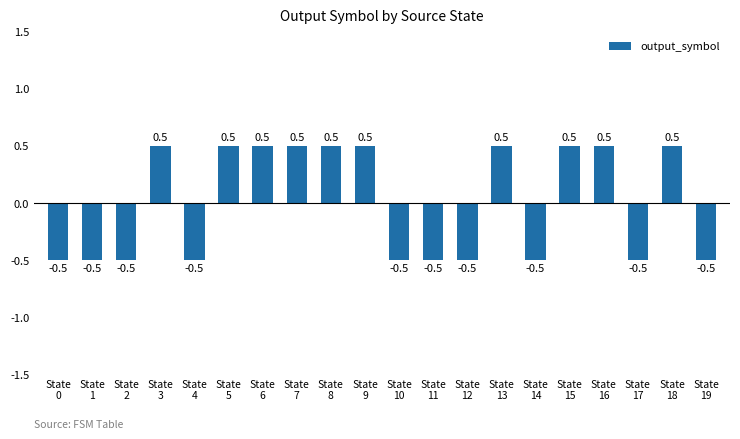

Reading right to left, transcribe all the data shown in this chart.

State
19=-0.5	State
18=0.5	State
17=-0.5	State
16=0.5	State
15=0.5	State
14=-0.5	State
13=0.5	State
12=-0.5	State
11=-0.5	State
10=-0.5	State
9=0.5	State
8=0.5	State
7=0.5	State
6=0.5	State
5=0.5	State
4=-0.5	State
3=0.5	State
2=-0.5	State
1=-0.5	State
0=-0.5